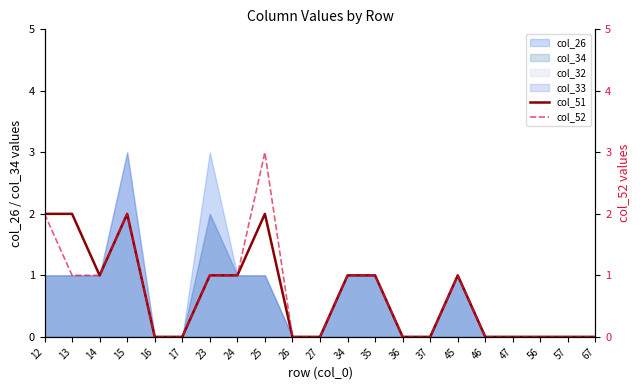

How many categories are shown in the chart?

21